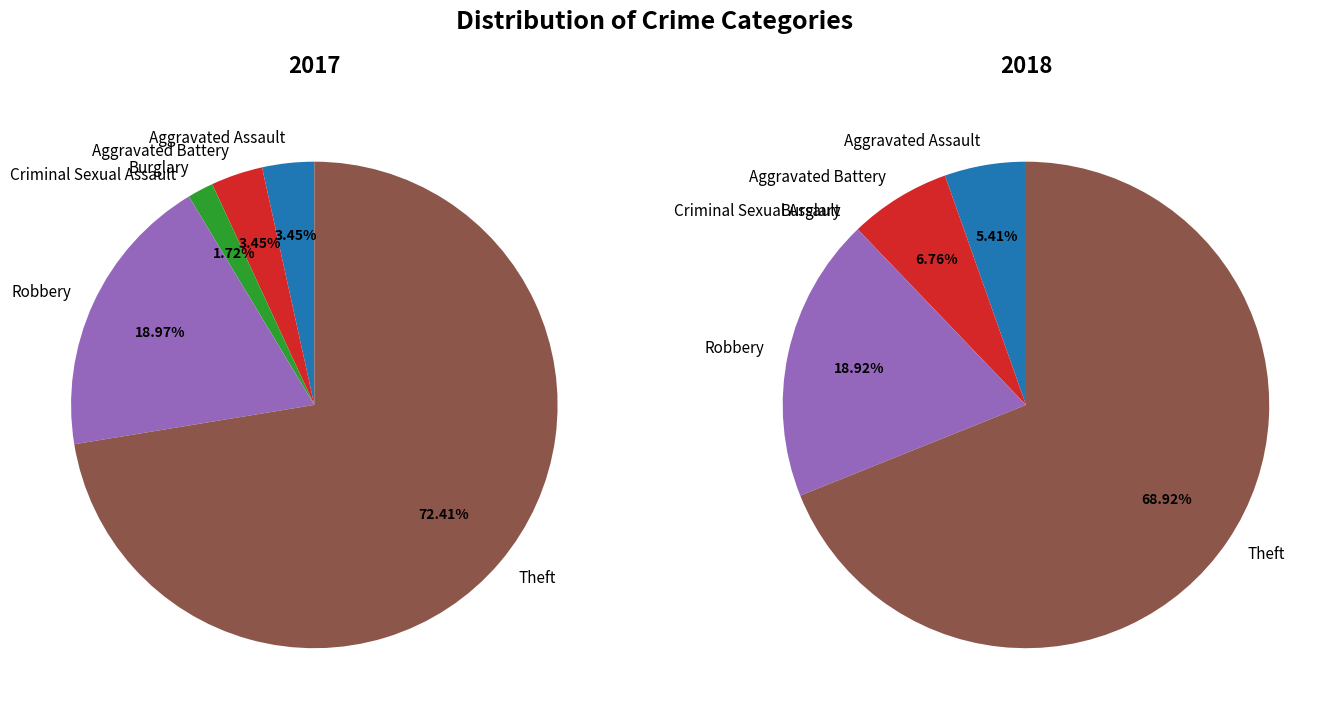

Is there any slice that represents more than half of the pie?

Yes